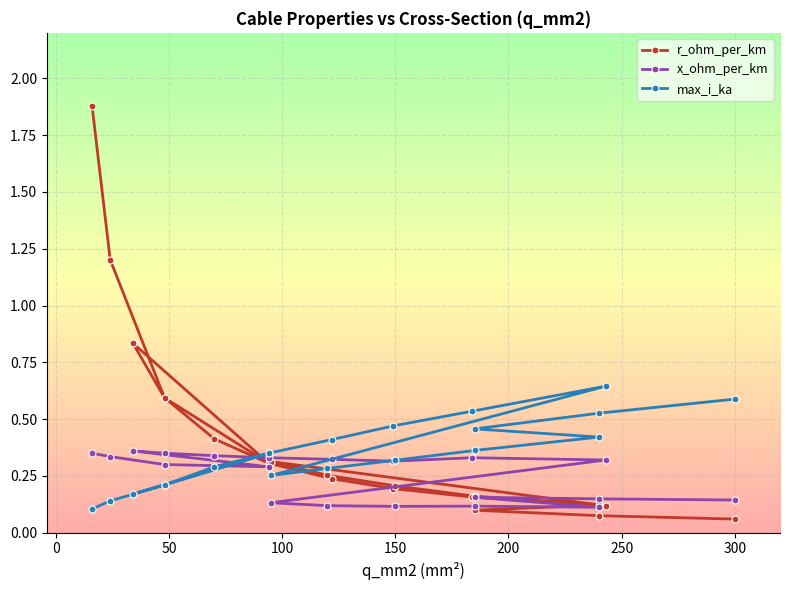

Reading left to right, extract all data points from this chart.

r_ohm_per_km: 1.9	1.2	0.6	0.3	0.8	0.6	0.4	0.3	0.2	0.2	0.2	0.1	0.3	0.3	0.2	0.2	0.1	0.1	0.1	0.1
x_ohm_per_km: 0.3	0.3	0.3	0.3	0.4	0.3	0.3	0.3	0.3	0.3	0.3	0.3	0.1	0.1	0.1	0.1	0.1	0.2	0.1	0.1
max_i_ka: 0.1	0.1	0.2	0.3	0.2	0.2	0.3	0.3	0.4	0.5	0.5	0.6	0.3	0.3	0.3	0.4	0.4	0.5	0.5	0.6